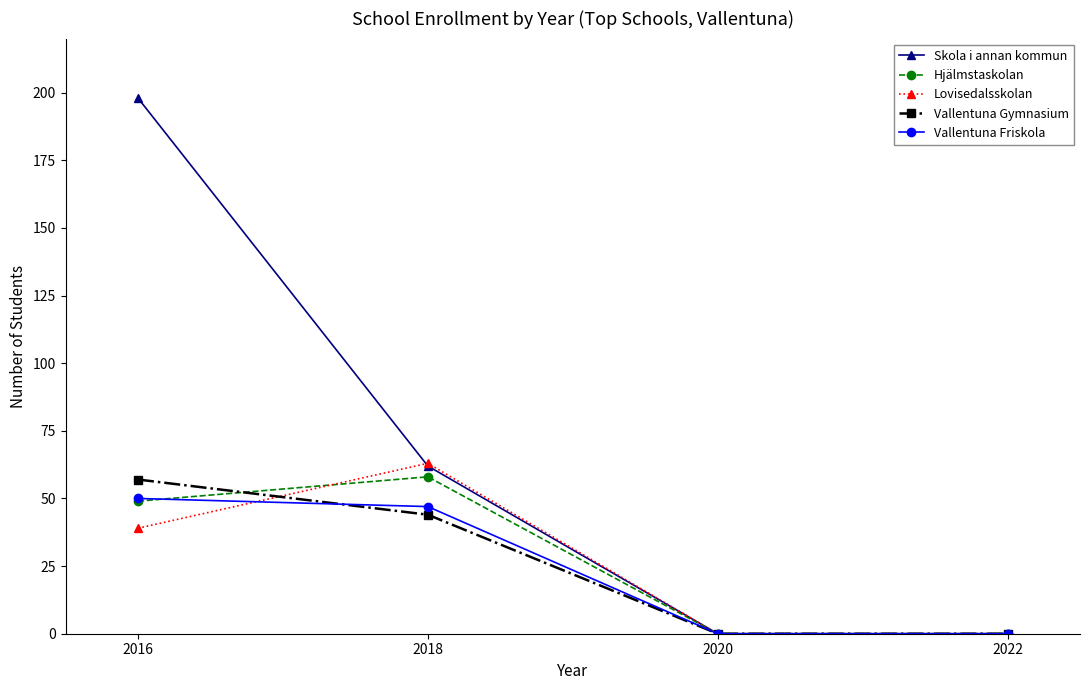

Reading left to right, transcribe all the data shown in this chart.

Skola i annan kommun: 198	62	0	0
Hjälmstaskolan: 49	58	0	0
Lovisedalsskolan: 39	63	0	0
Vallentuna Gymnasium: 57	44	0	0
Vallentuna Friskola: 50	47	0	0